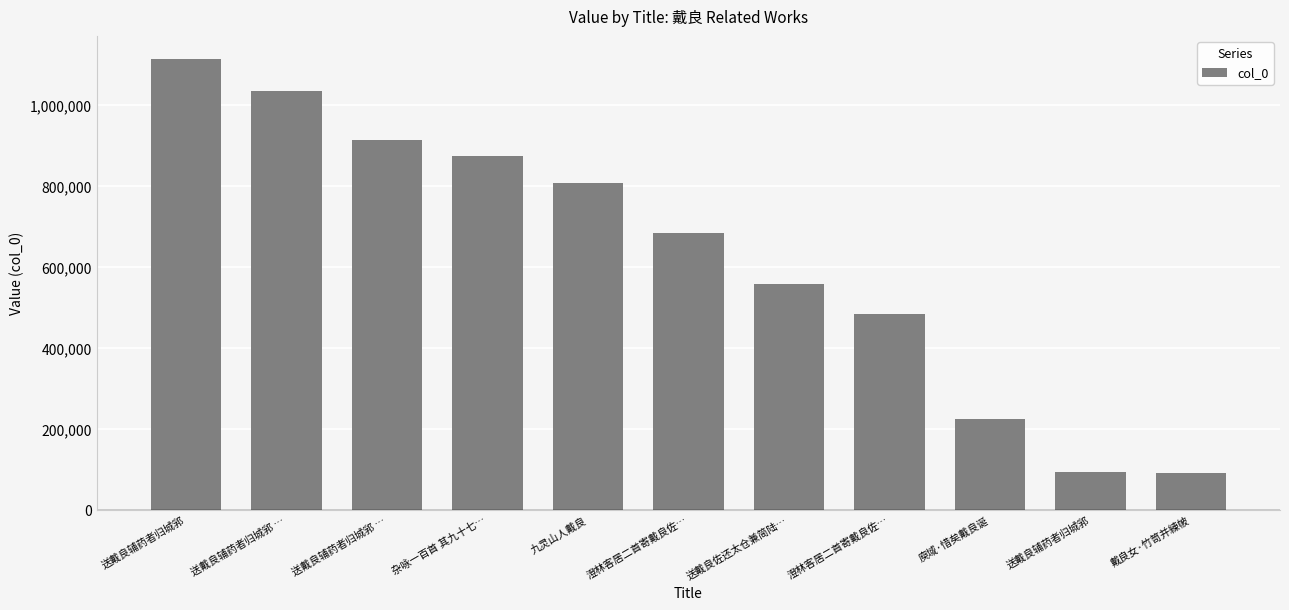

List the labels in order of value, largest first.

送戴良辅药者归城郛, 送戴良辅药者归城郛 …, 送戴良辅药者归城郛 …, 杂咏一百首 其九十七…, 九灵山人戴良, 澄林客居二首寄戴良佐…, 送戴良佐还太仓兼简陆…, 澄林客居二首寄戴良佐…, 庾域·惜矣戴良诞, 送戴良辅药者归城郛, 戴良女·竹笥并練帔